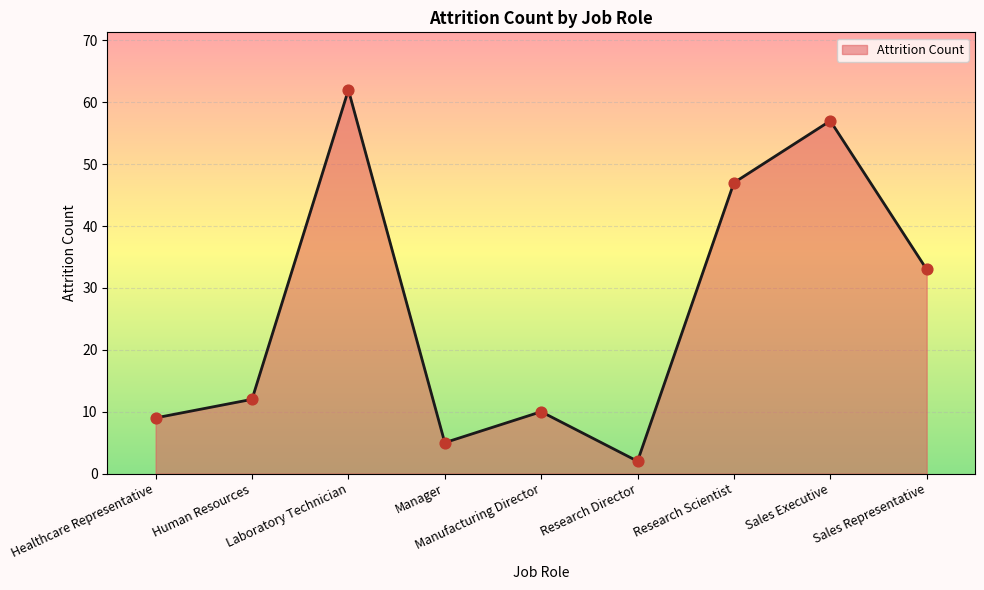

Between Laboratory Technician and Research Director, which is larger?

Laboratory Technician